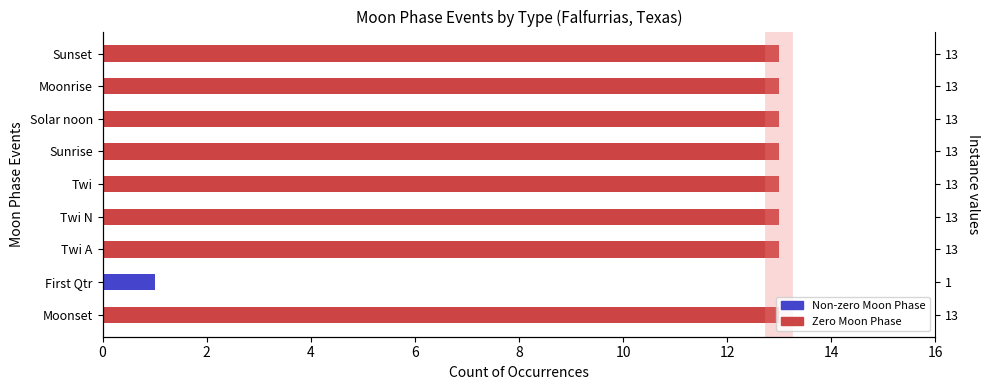

Does the chart contain stacked bars?

No